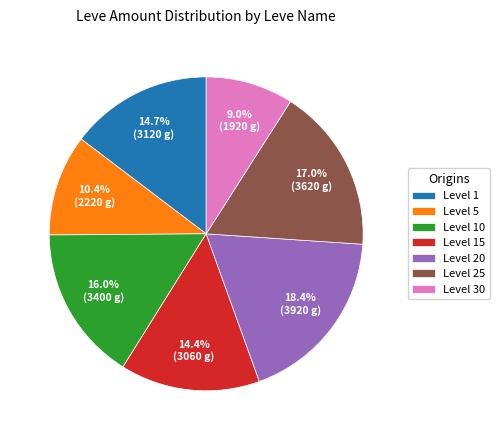

Does Level 25 represent more than half of the total?

No